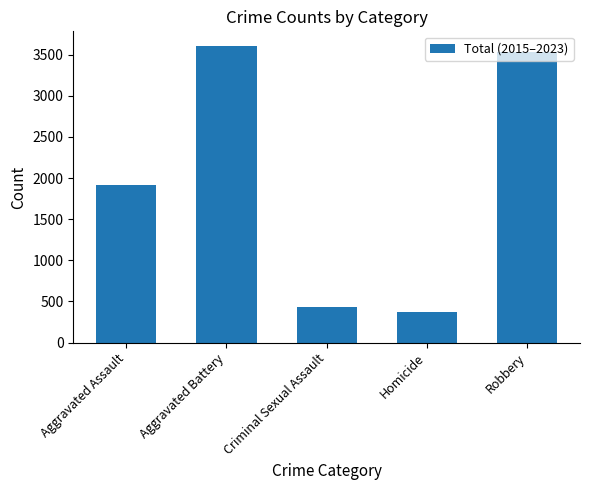

The value at Aggravated Battery is 3602. True or false?

True